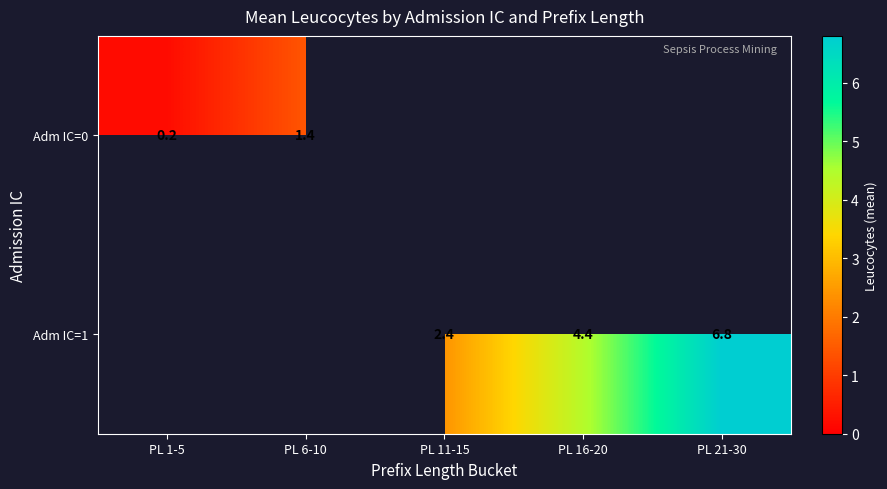

Is it true that Adm IC=1 equals 6.8 at PL 21-30?

True